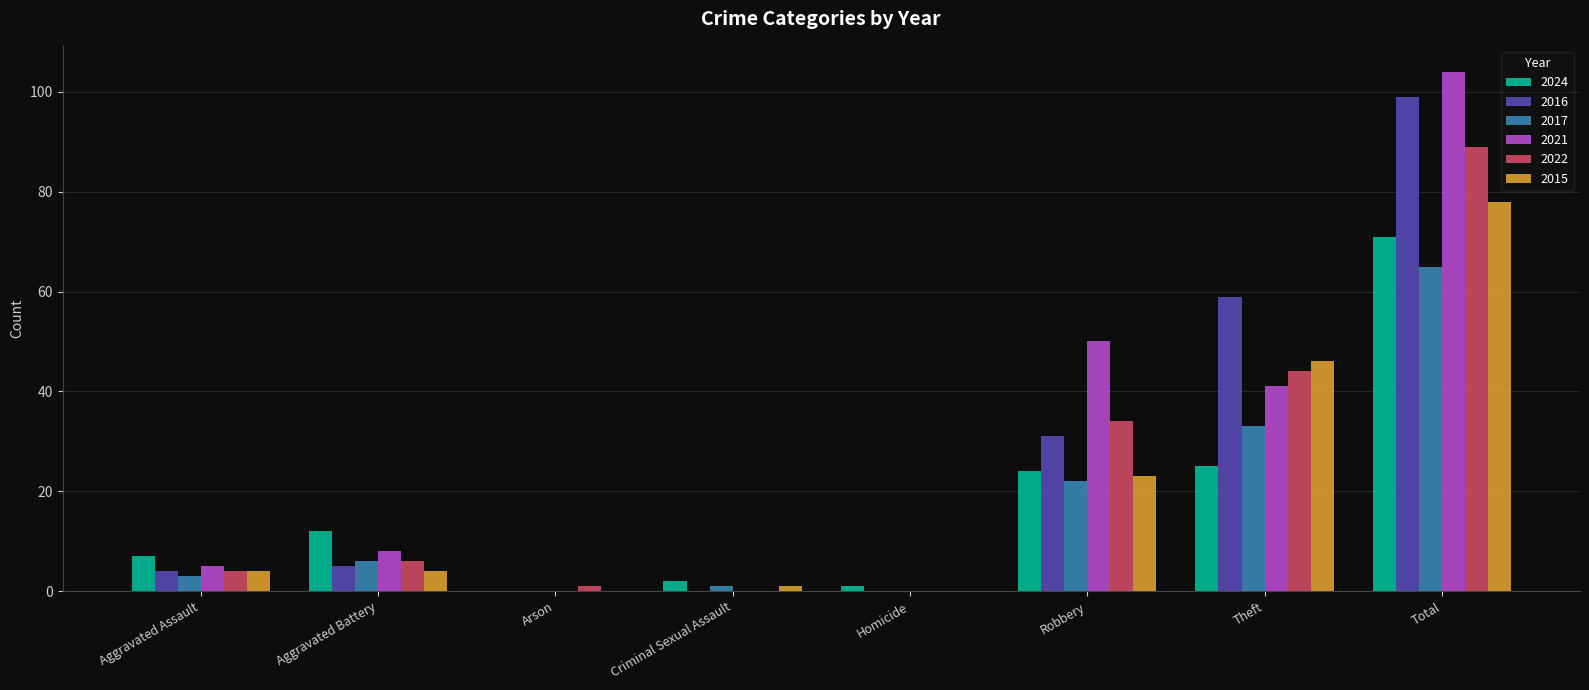

What is the maximum value shown in the chart?

104